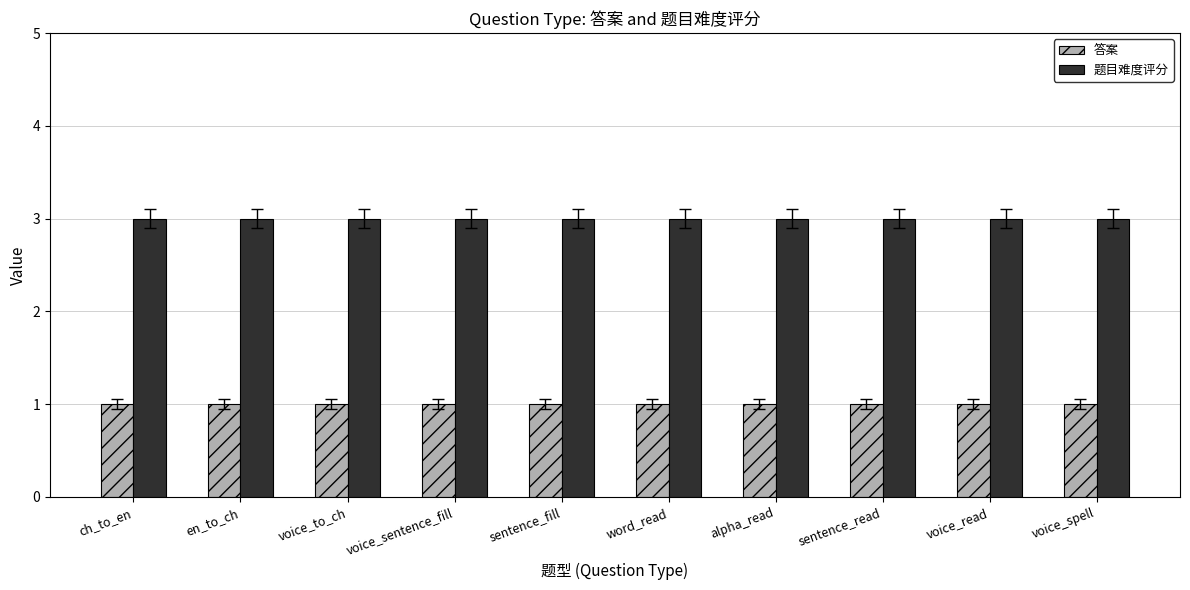

How many distinct data groups are displayed?

2